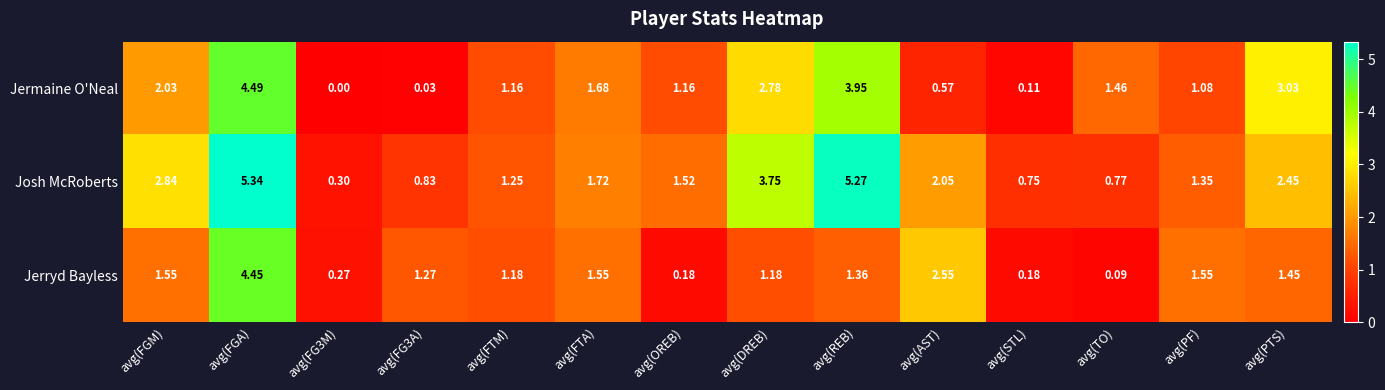

Which series has the largest total across all categories?

Josh McRoberts